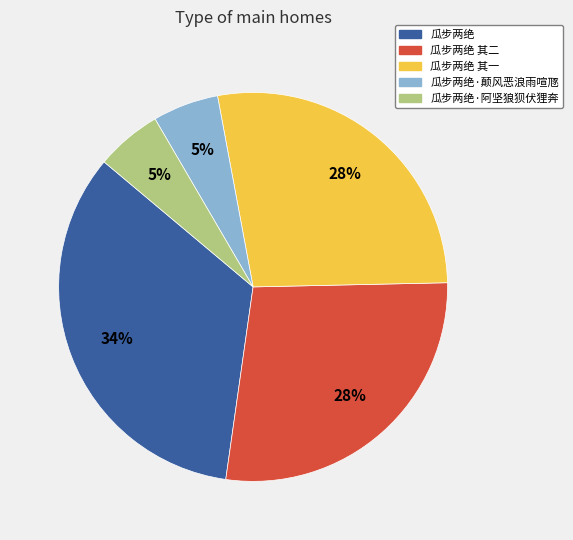

How many slices are in this pie chart?

5